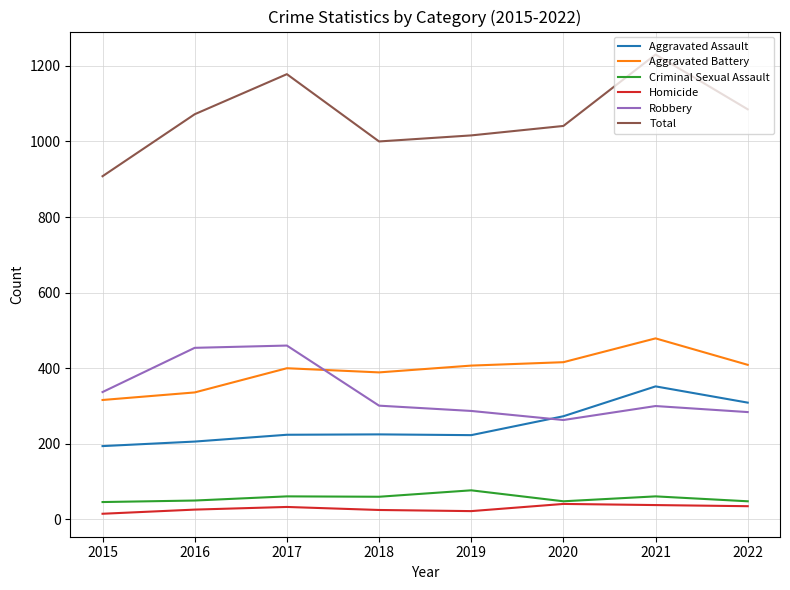

List the series in order of their peak value, lowest first.

Homicide, Criminal Sexual Assault, Aggravated Assault, Robbery, Aggravated Battery, Total